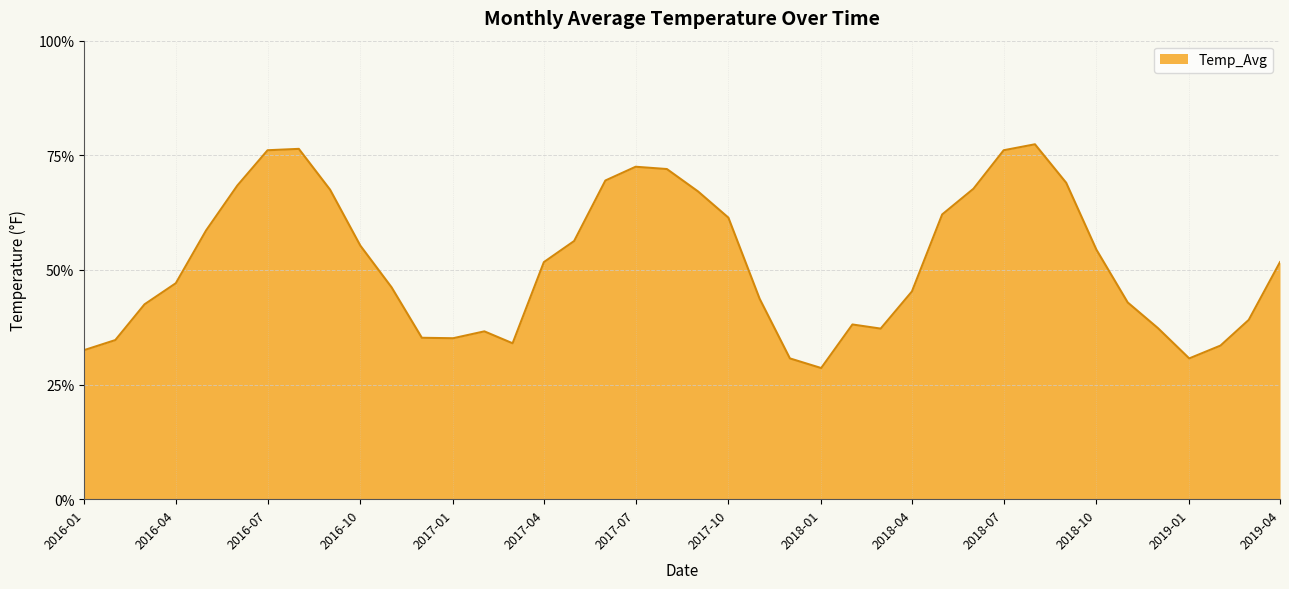

What is the smallest value displayed?

28.6